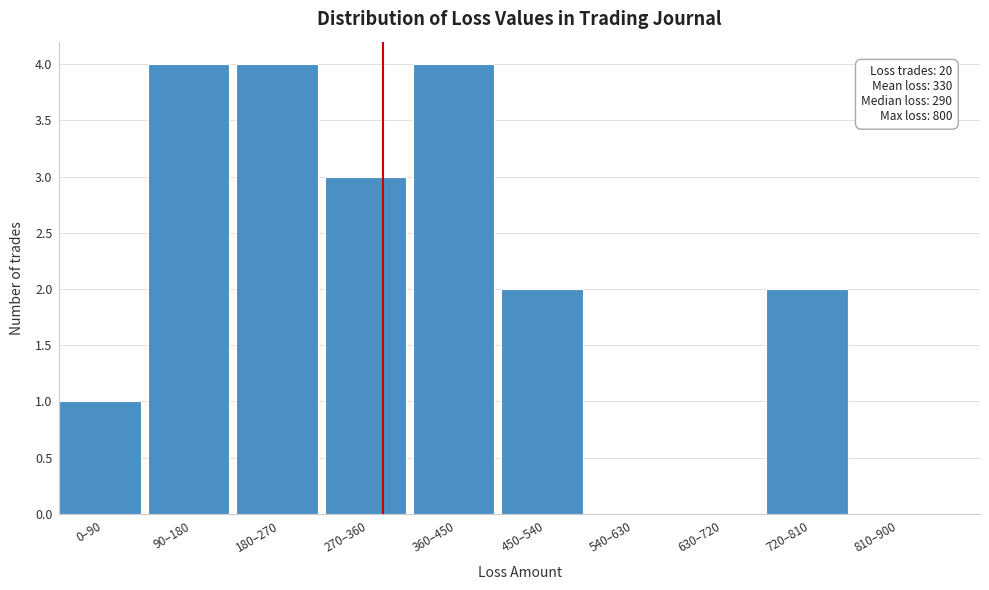

Reading left to right, what are all the values shown in this chart?

0–90=1	90–180=4	180–270=4	270–360=3	360–450=4	450–540=2	540–630=0	630–720=0	720–810=2	810–900=0